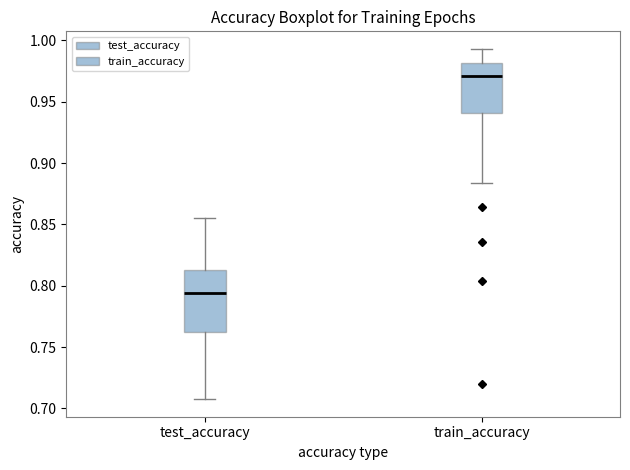

Reading left to right, read every box against the y-axis: the position of its median line, the range the box covers, and the ends of its whiskers. The values are not printed on the chart, so give them approximately, as read against the axis.

test_accuracy: median 0.795, box 0.760 to 0.815, whiskers 0.705 to 0.855
train_accuracy: median 0.970, box 0.940 to 0.980, whiskers 0.885 to 0.995